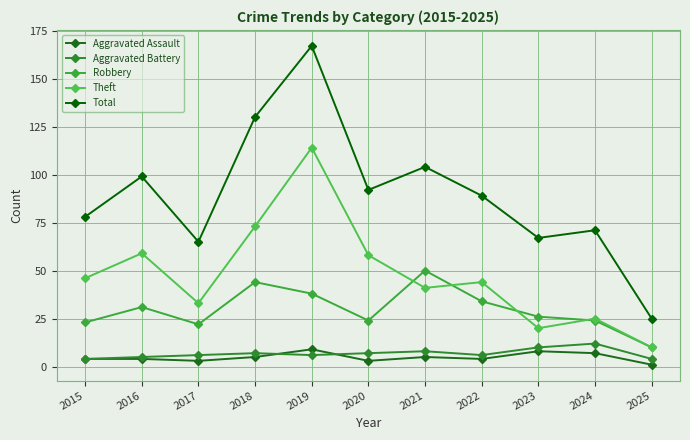

Count the Aggravated Assault values in the range 3 to 7.

8